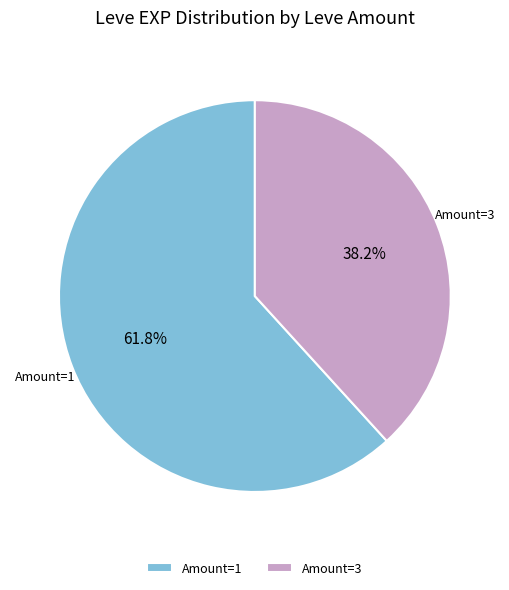

Which has a higher value, Amount=3 or Amount=1?

Amount=1